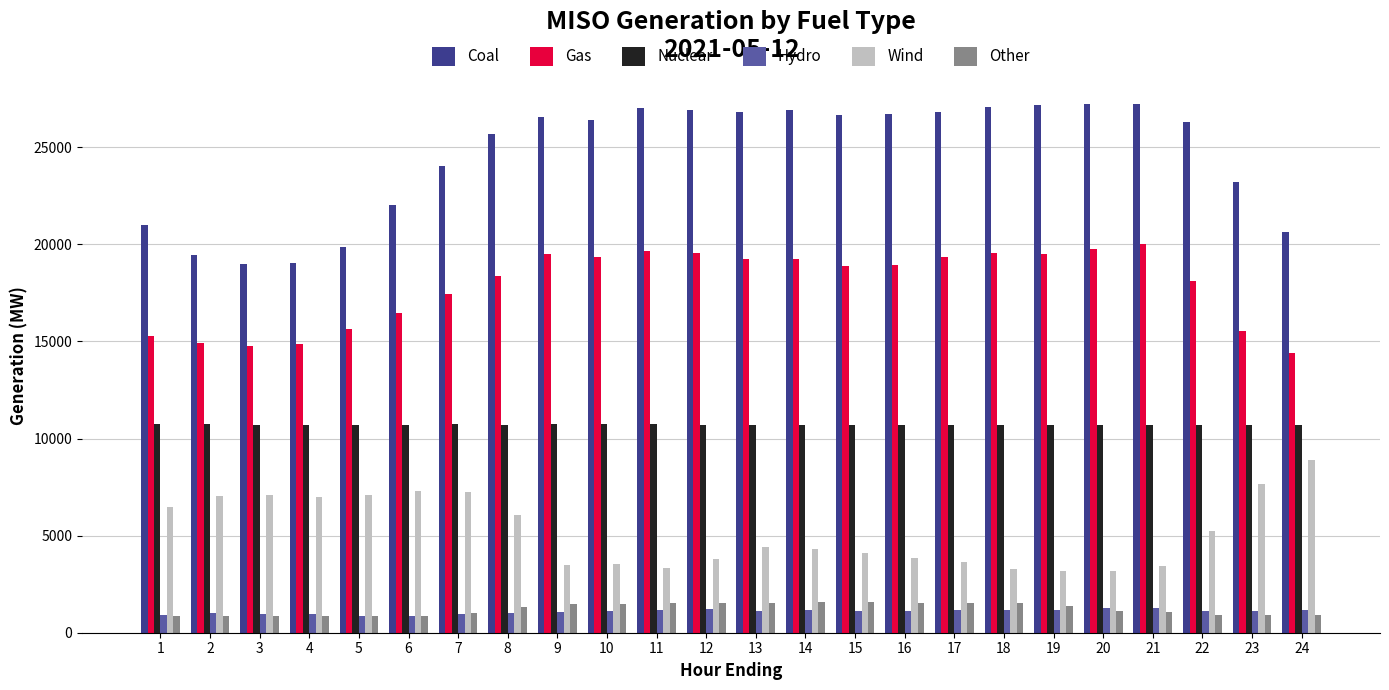

Which series has the widest spread of values?

Coal